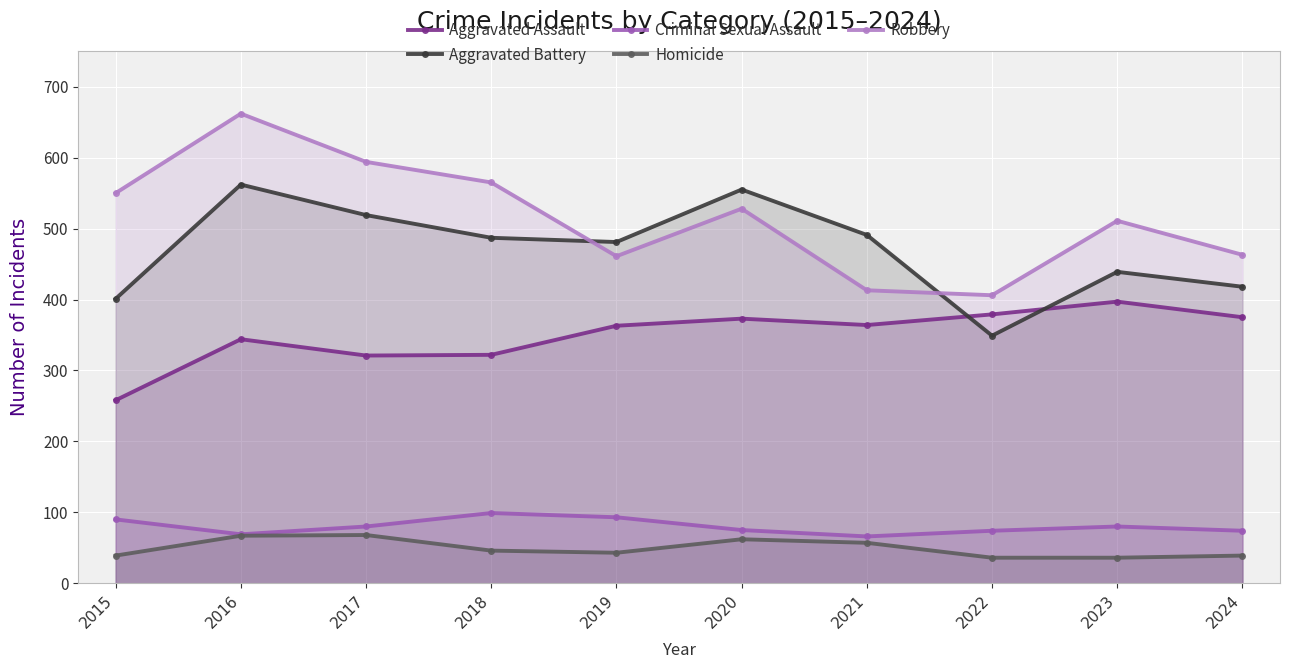

Reading left to right, transcribe all the data shown in this chart.

Aggravated Assault: 2015=258	2016=344	2017=321	2018=322	2019=363	2020=373	2021=364	2022=379	2023=397	2024=375
Aggravated Battery: 2015=401	2016=562	2017=519	2018=487	2019=481	2020=555	2021=491	2022=349	2023=439	2024=418
Criminal Sexual Assault: 2015=90	2016=69	2017=80	2018=99	2019=93	2020=75	2021=66	2022=74	2023=80	2024=74
Homicide: 2015=39	2016=67	2017=68	2018=46	2019=43	2020=62	2021=57	2022=36	2023=36	2024=39
Robbery: 2015=550	2016=662	2017=594	2018=565	2019=461	2020=528	2021=413	2022=406	2023=511	2024=463